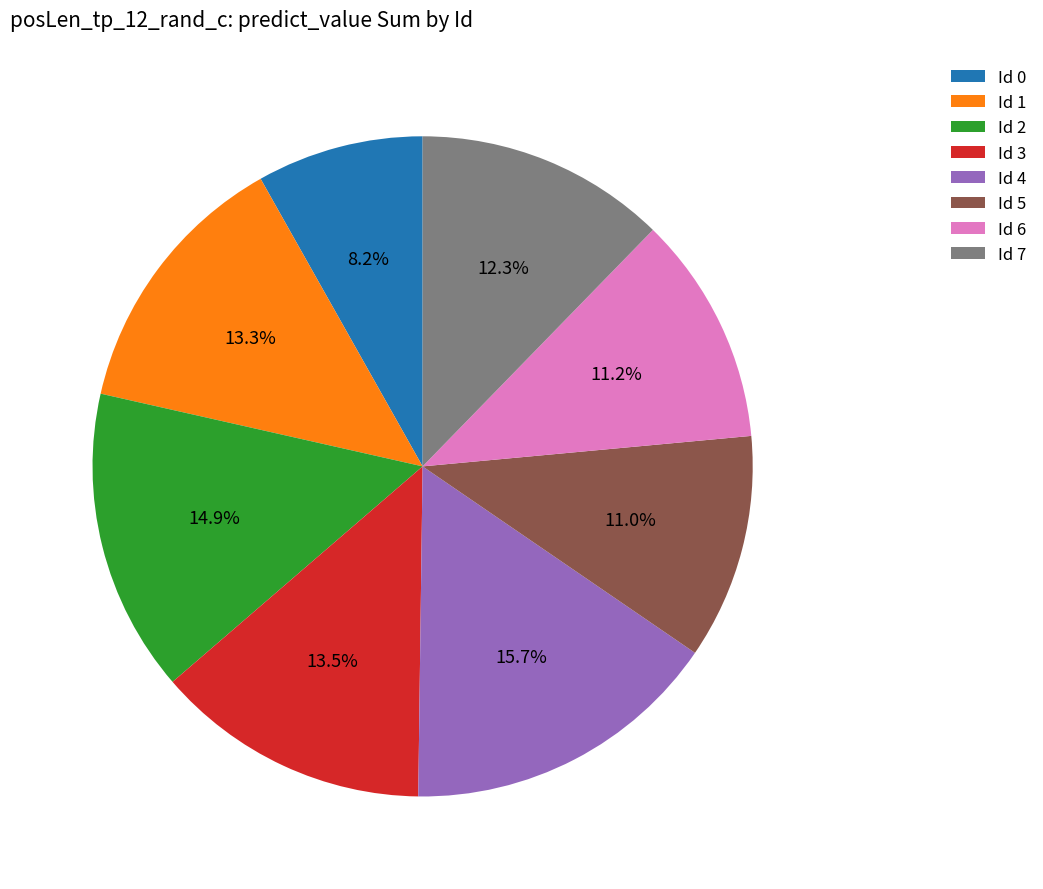

Which has a higher value, Id 4 or Id 2?

Id 4